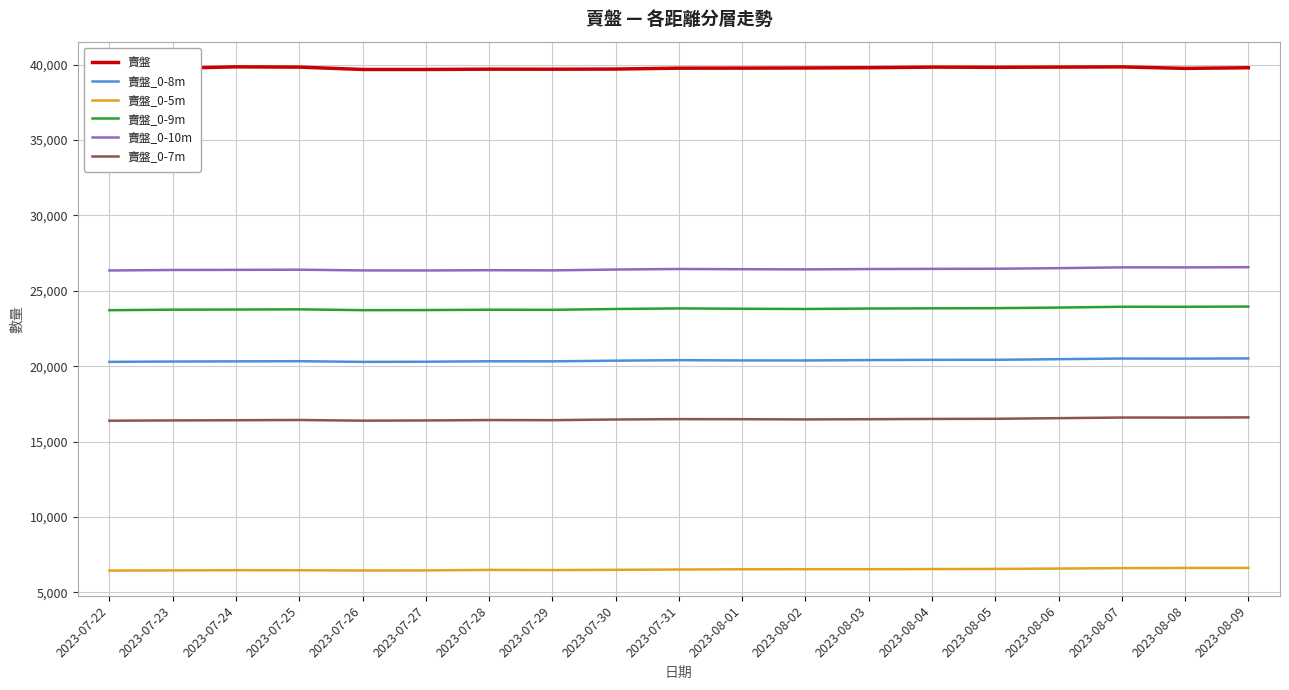

The value of 賣盤_0-10m at 2023-07-29 is 26353. True or false?

True